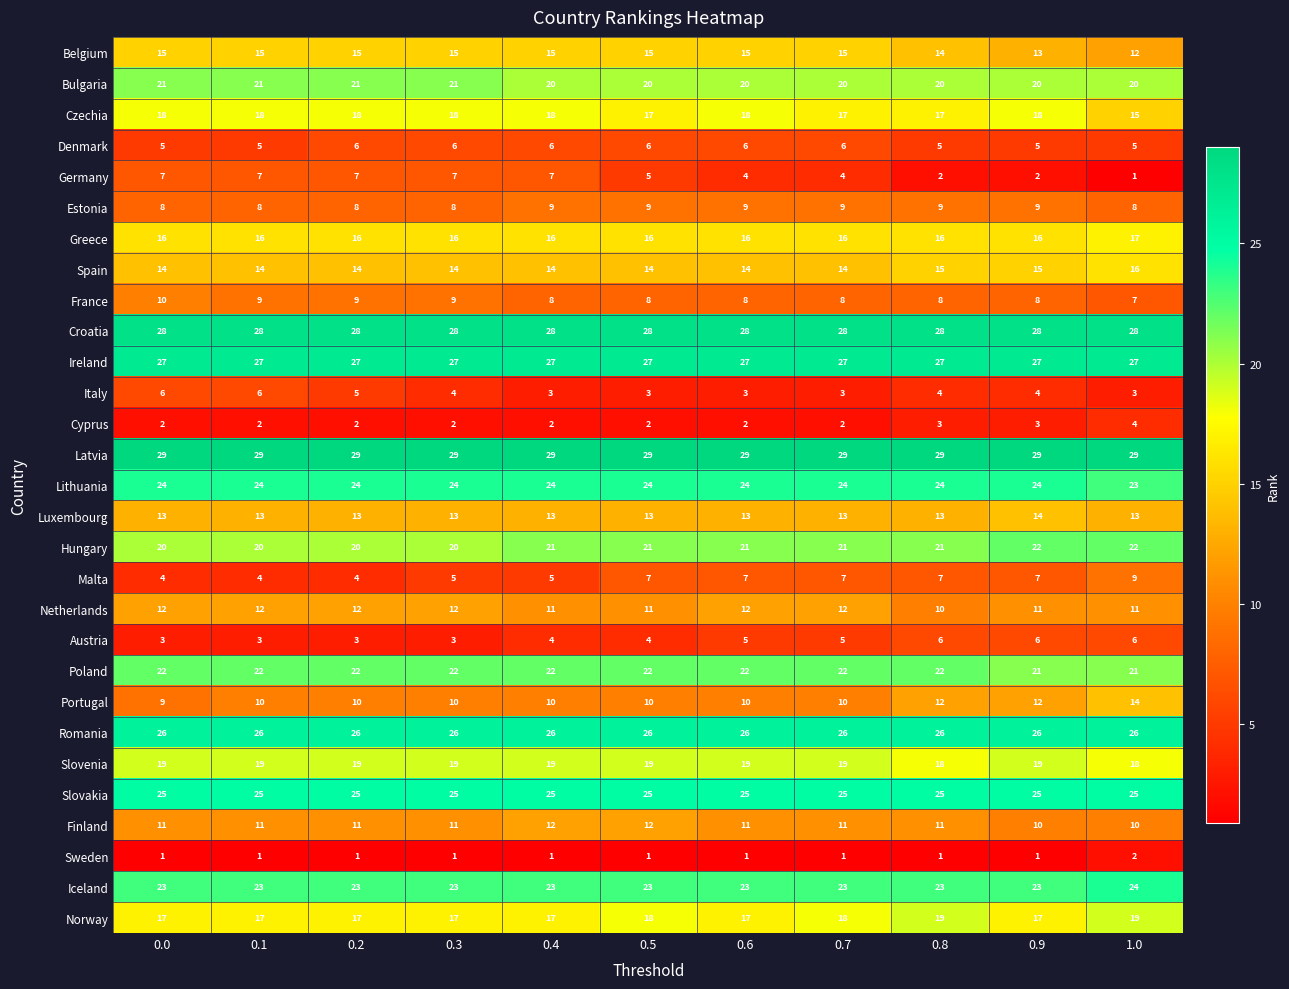

What is the sum of the Hungary values at 0.0 and 0.6?

41